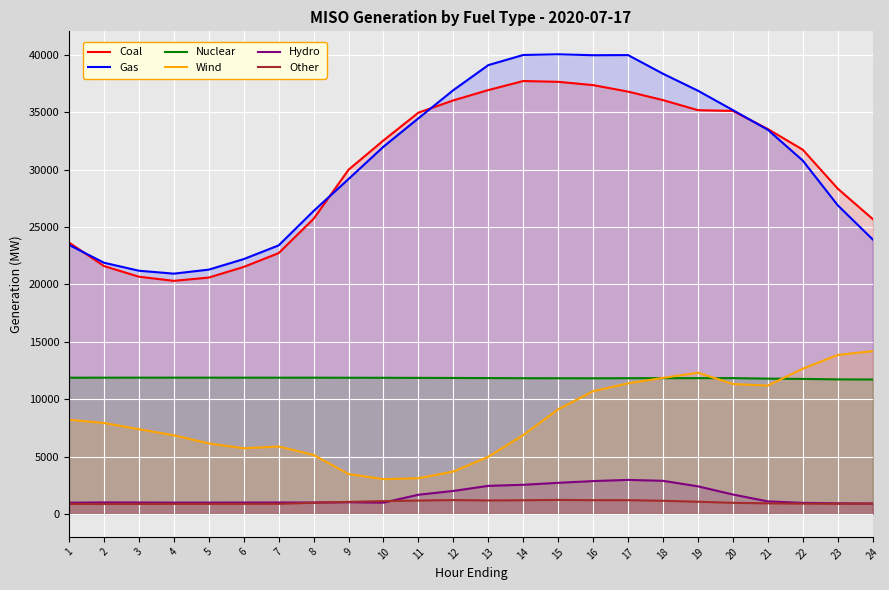

Which series has the largest range (max minus min)?

Gas